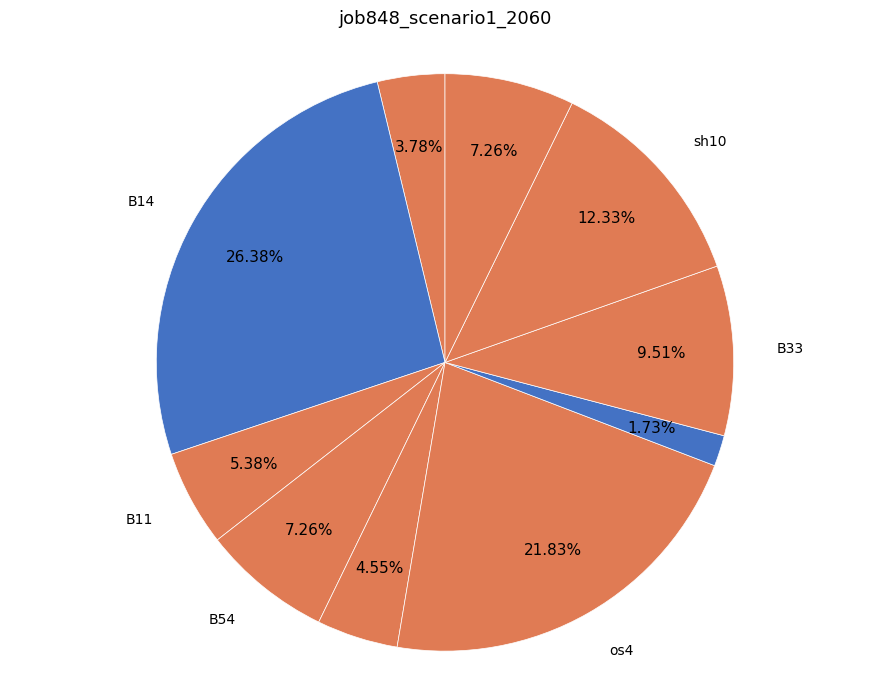

How many segments does this pie chart have?

10